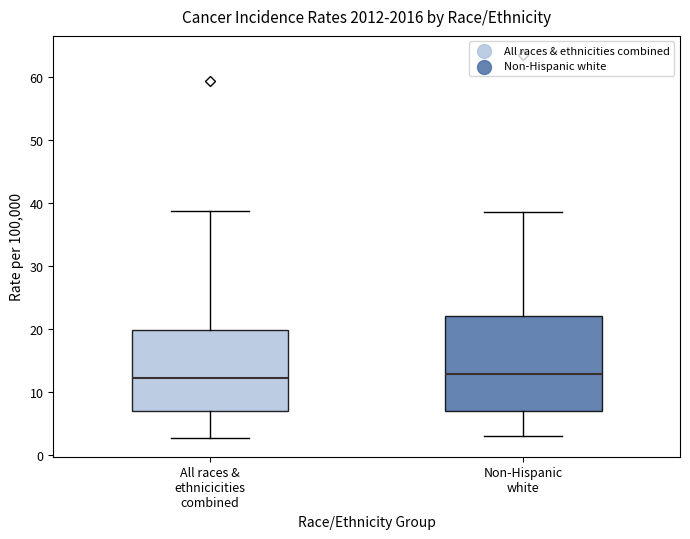

Where does the lower whisker of the box for Non-Hispanic white end on the y-axis? The values are not printed on the chart, so give them approximately, as read against the axis.

3